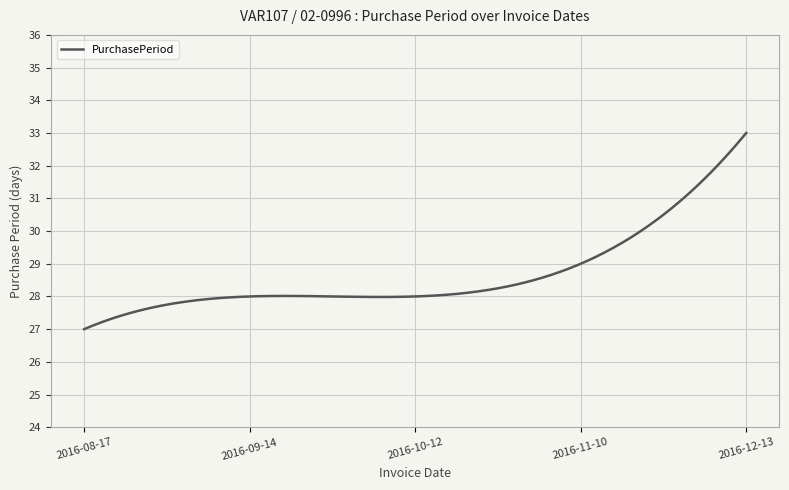

What is the average value?

28.7